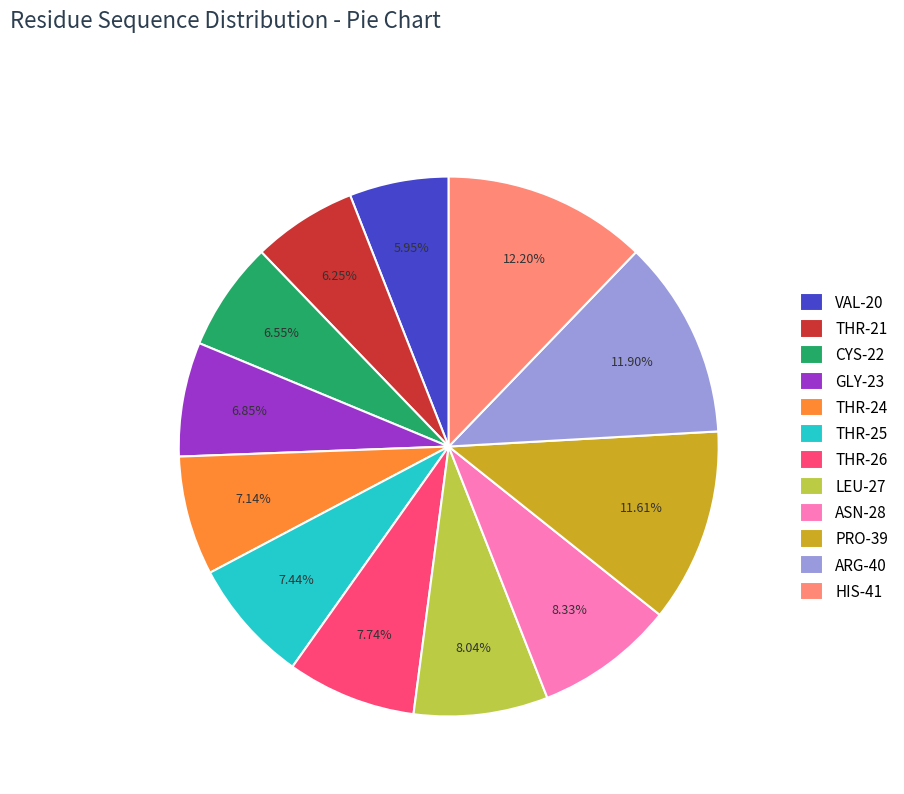

Does PRO-39 represent more than half of the total?

No